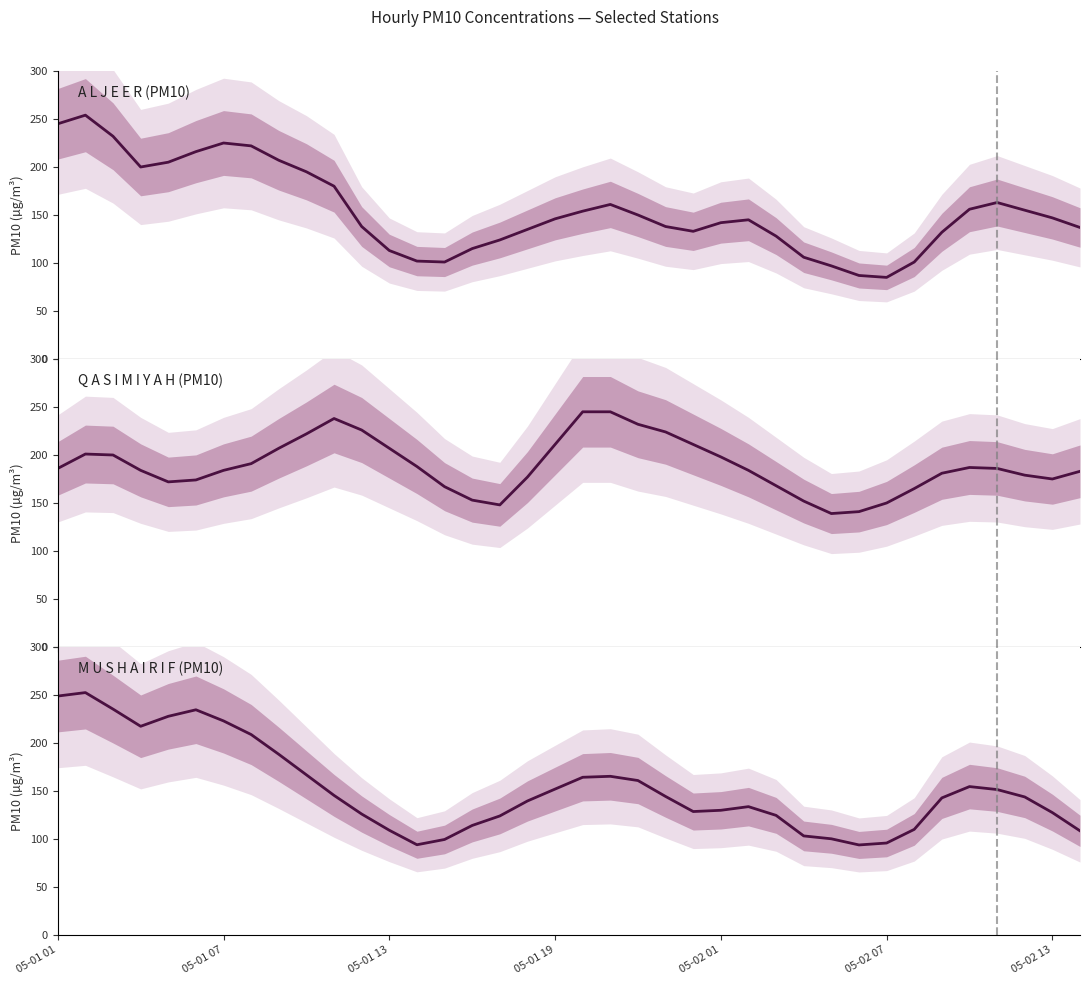

How many interior local valleys does the PM10 (MUSHAIRIF col_35) series have?

4